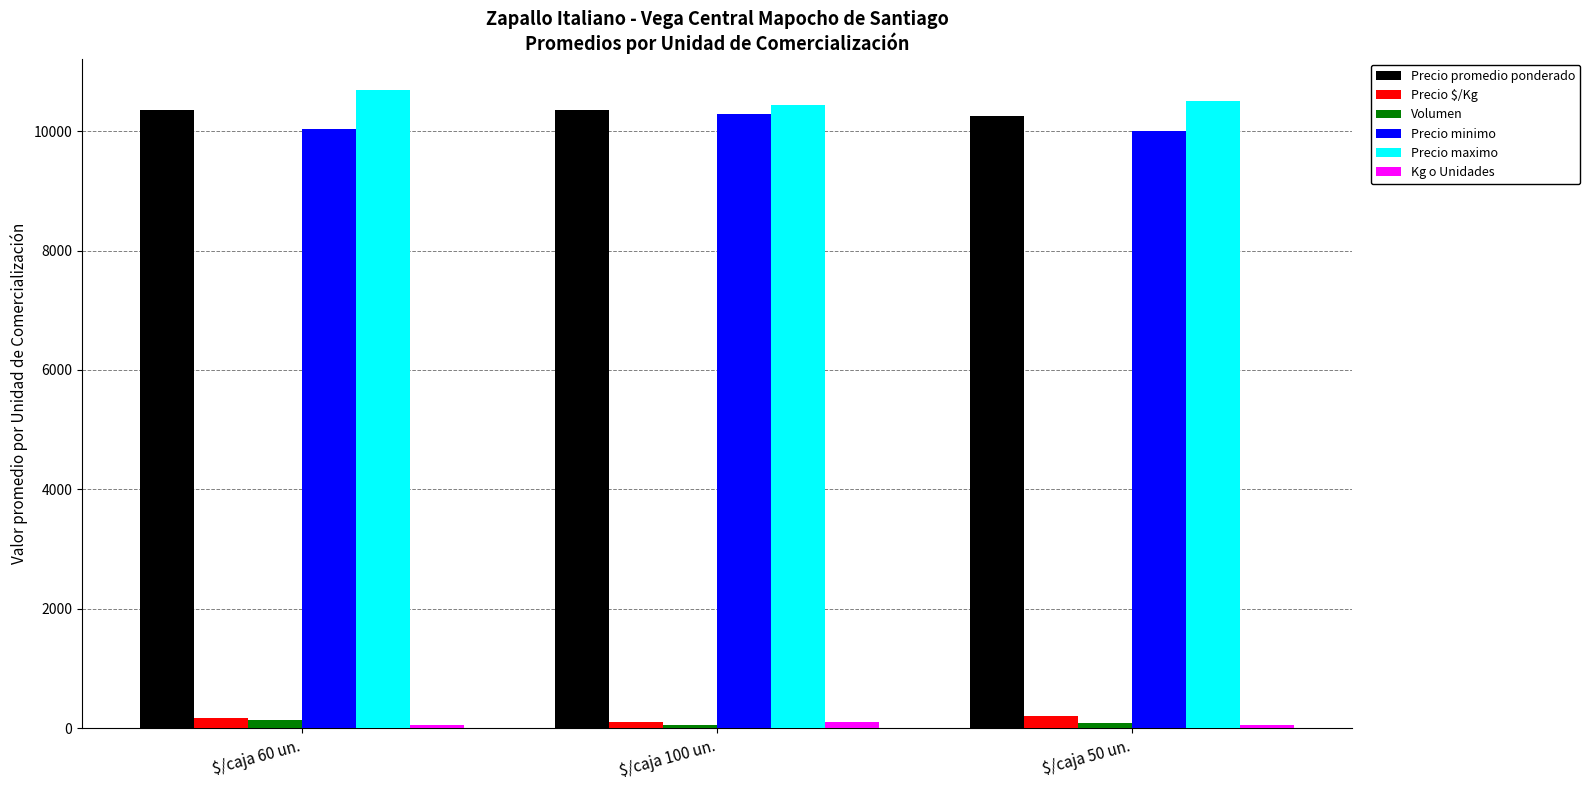

What is the sum of all Precio minimo values?

30325.7